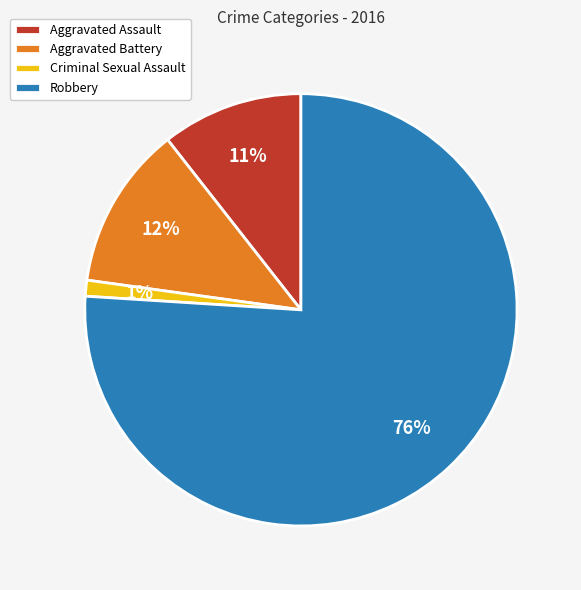

Is it true that Aggravated Assault is 3% of the pie?

False